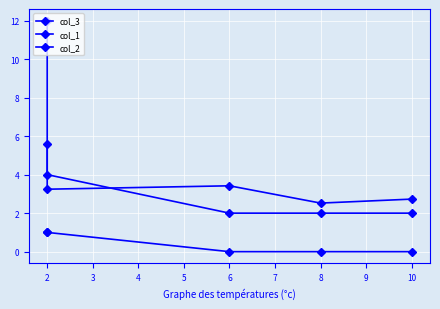

Which has a higher value, 3 or 1?

1